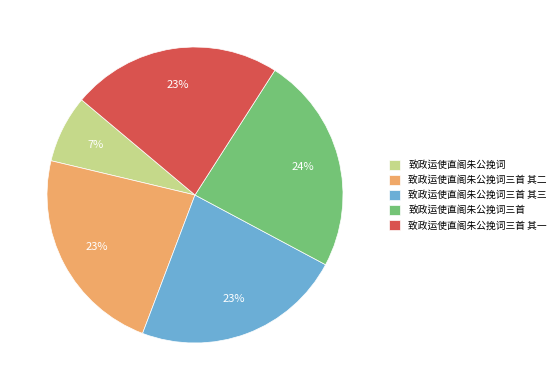

What is the ratio of the value at 致政运使直阁朱公挽词 to the value at 致政运使直阁朱公挽词三首 其一?

0.3